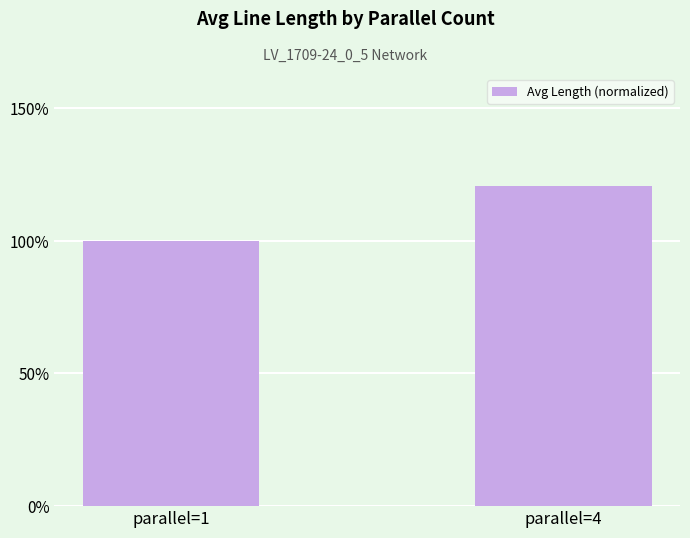

Reading right to left, extract all data points from this chart.

parallel=4=120.6	parallel=1=100.0